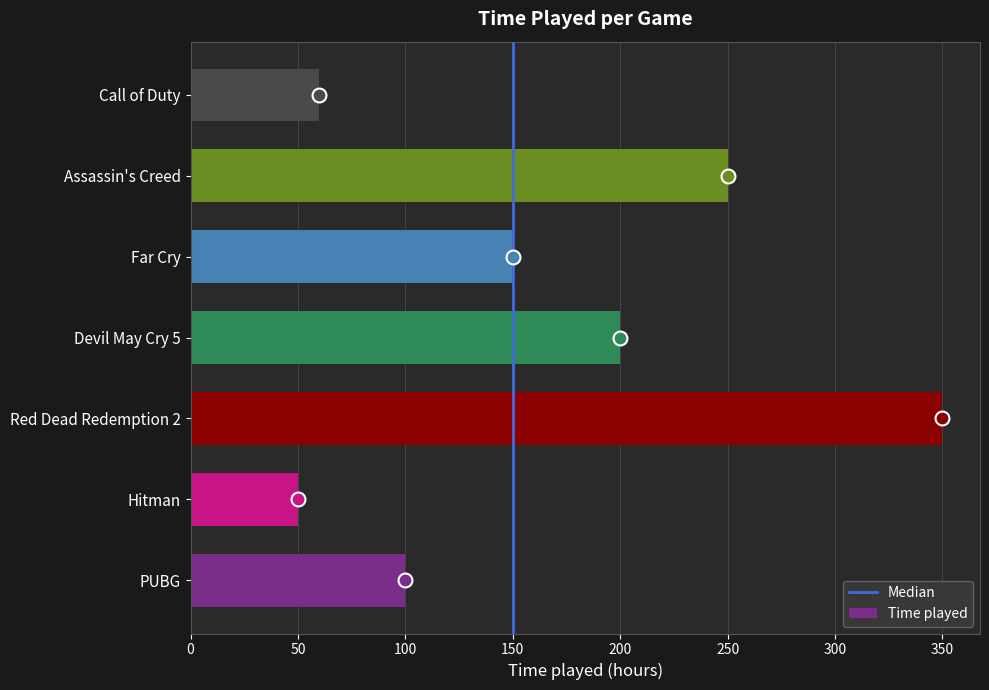

What is the difference between the values at Devil May Cry 5 and Assassin's Creed?

50